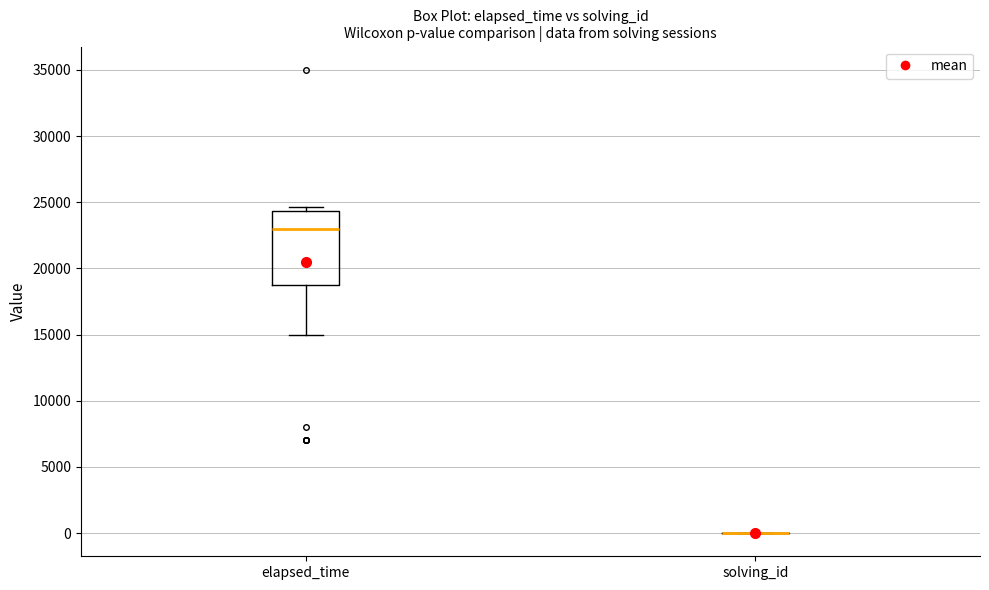

Where does the lower whisker of the box for elapsed_time end on the y-axis? The values are not printed on the chart, so give them approximately, as read against the axis.

15000